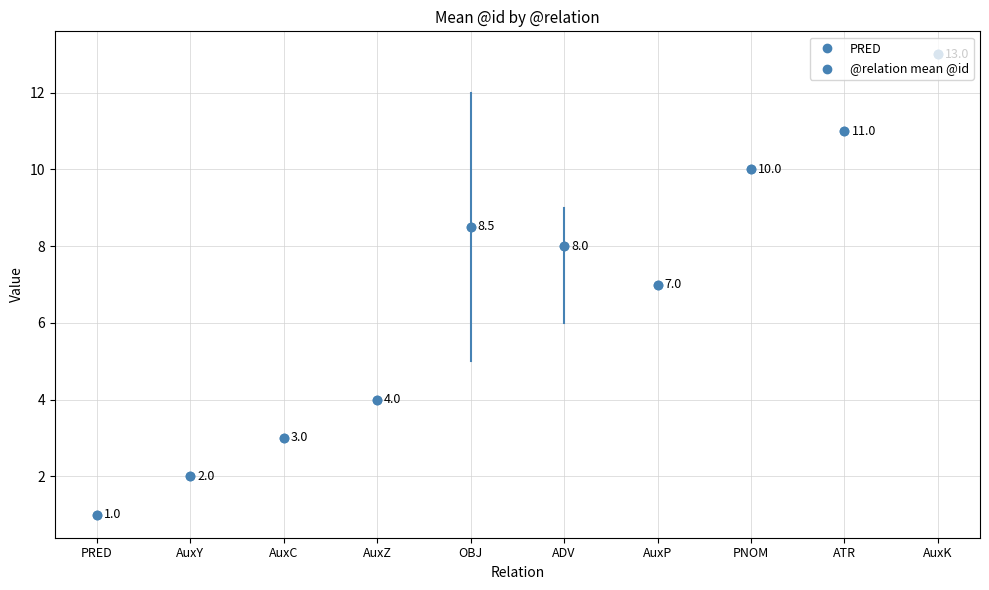

What is the change in value from AuxY to ATR?

+9.0